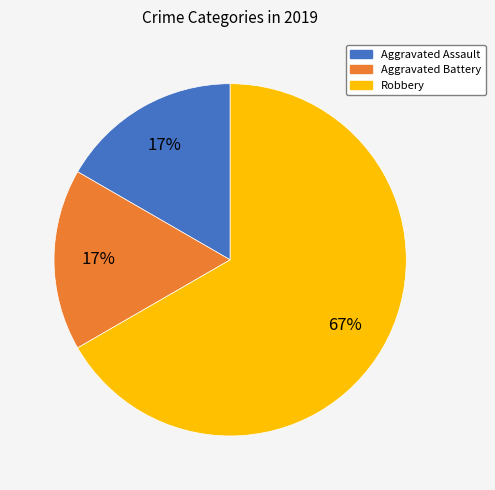

To the nearest percent, what is the difference between the largest and smallest slice percentages?

50%